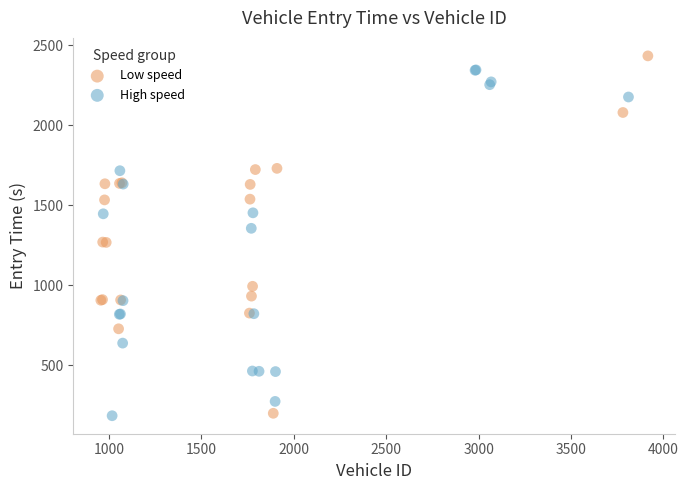

What are all the series names shown in the legend?

Low speed, High speed